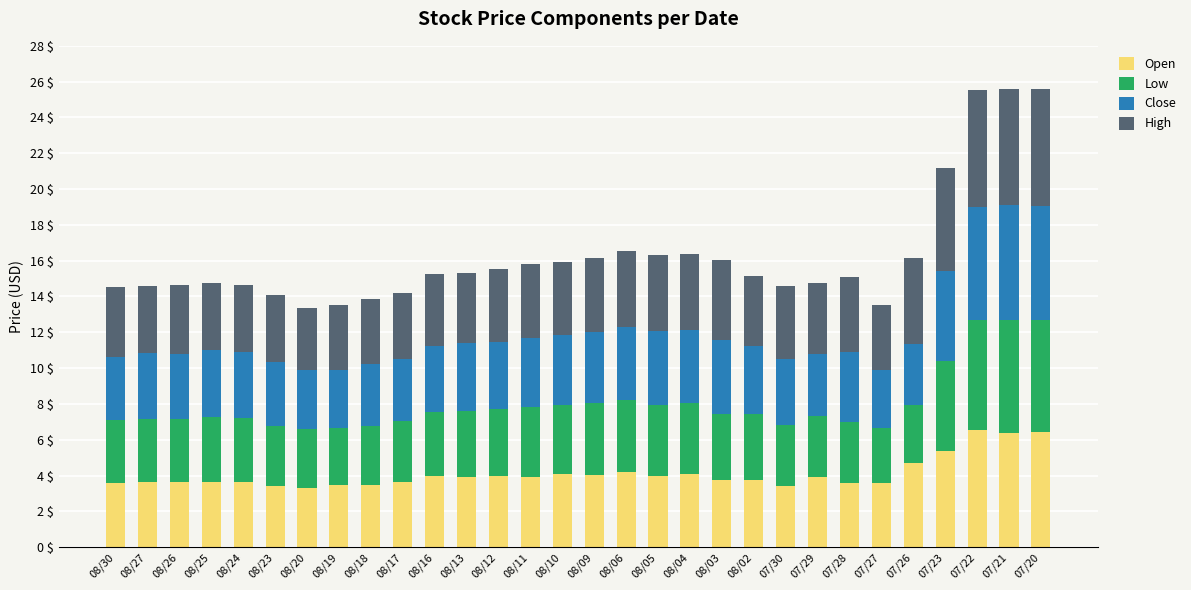

What is the lowest value of the Open series?

3.3